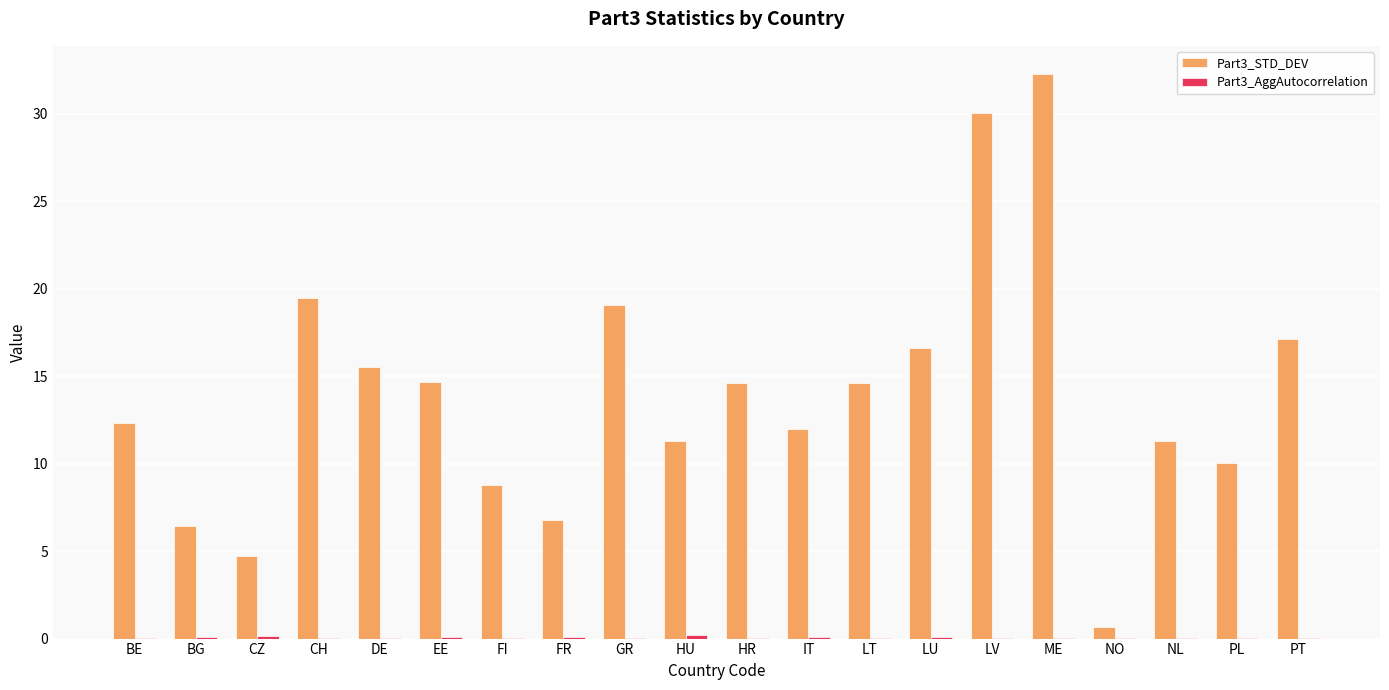

The Part3_STD_DEV series shows 14.5 at FI. True or false?

False